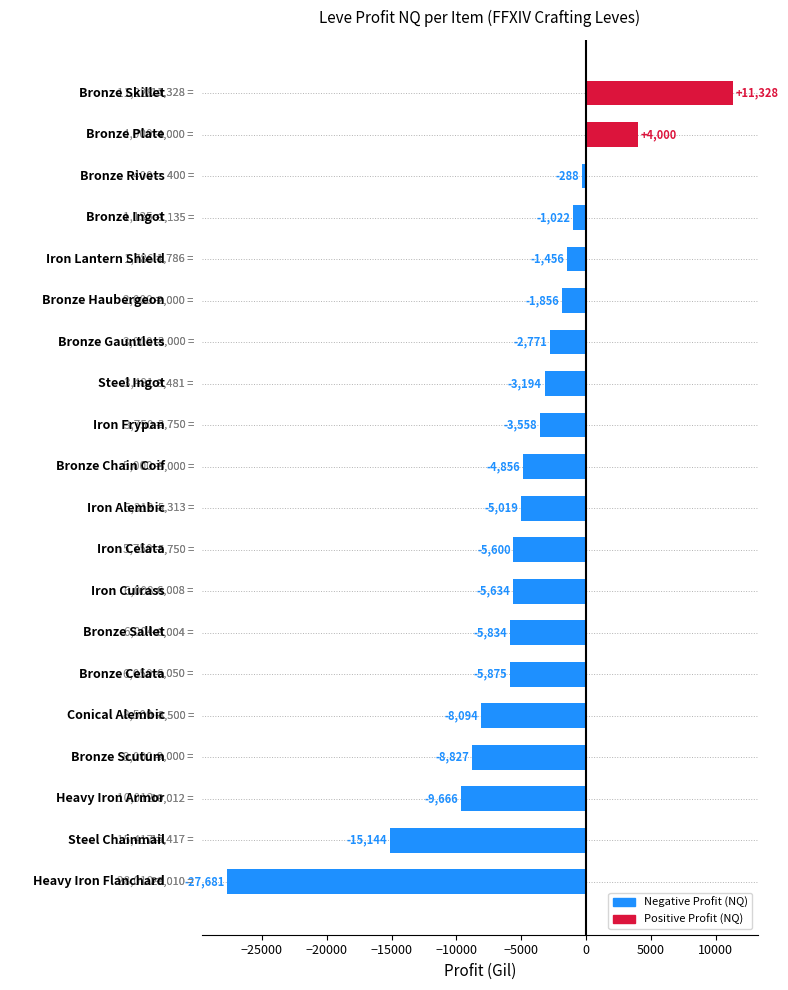

What is the difference between the second highest and second lowest values?

19144.0